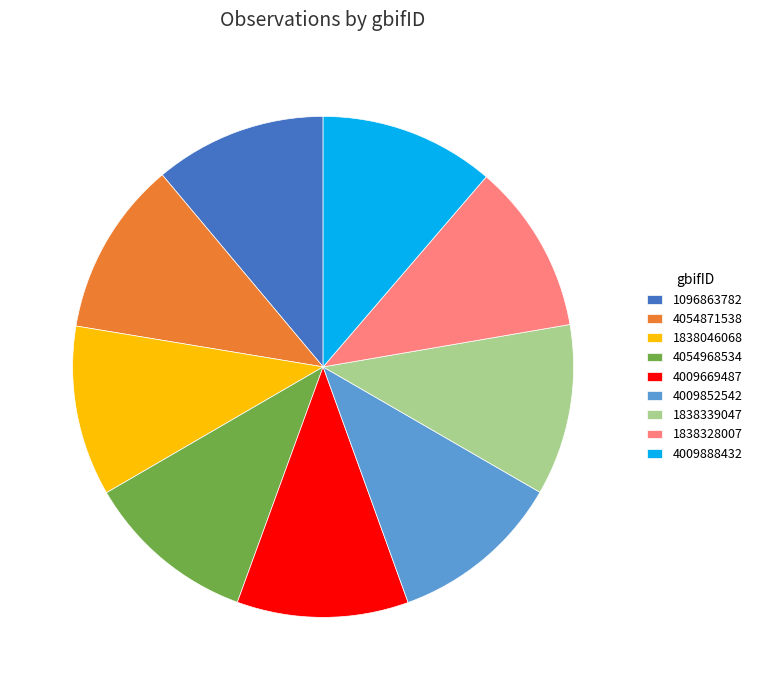

The 4009852542 slice represents 16% of the pie. True or false?

False